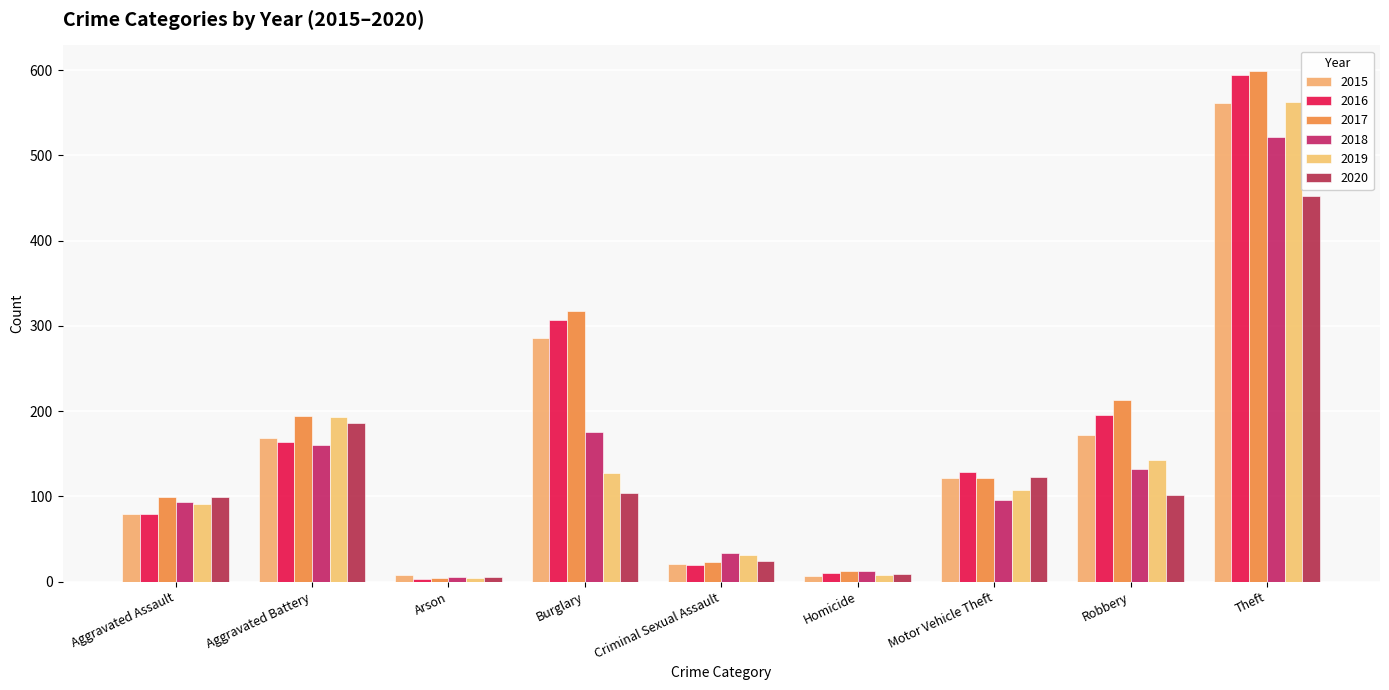

What is the difference between the second highest and minimum values in the 2020 series?

181